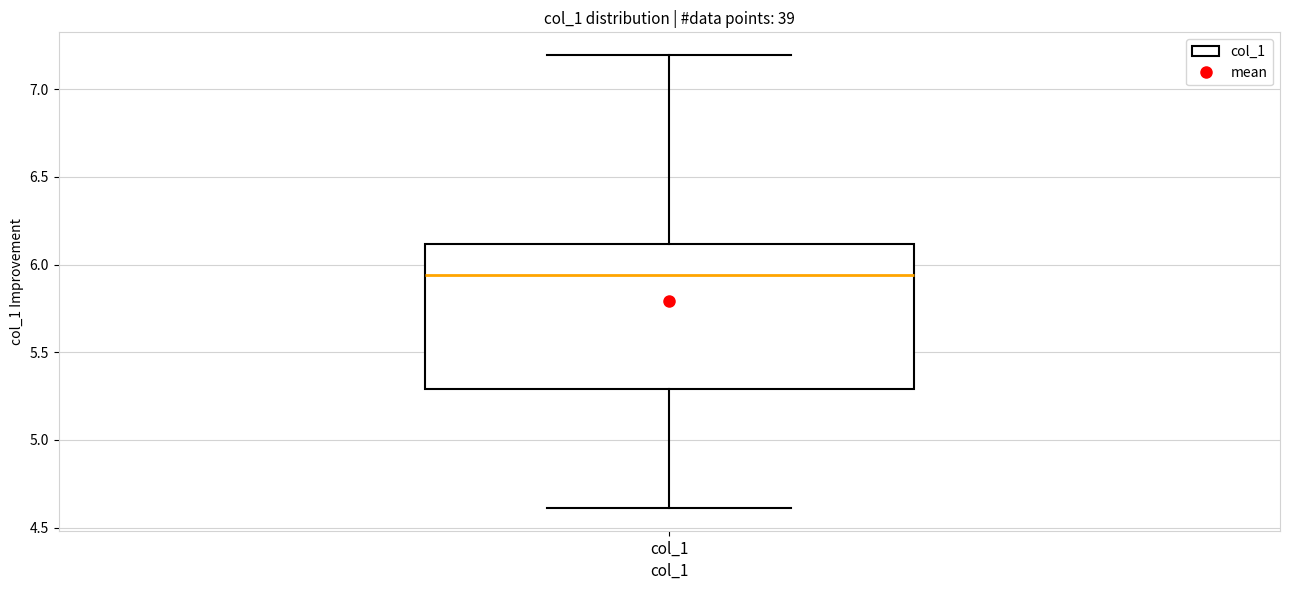

Where does the upper whisker of the box for col_1 end on the y-axis? The values are not printed on the chart, so give them approximately, as read against the axis.

7.20